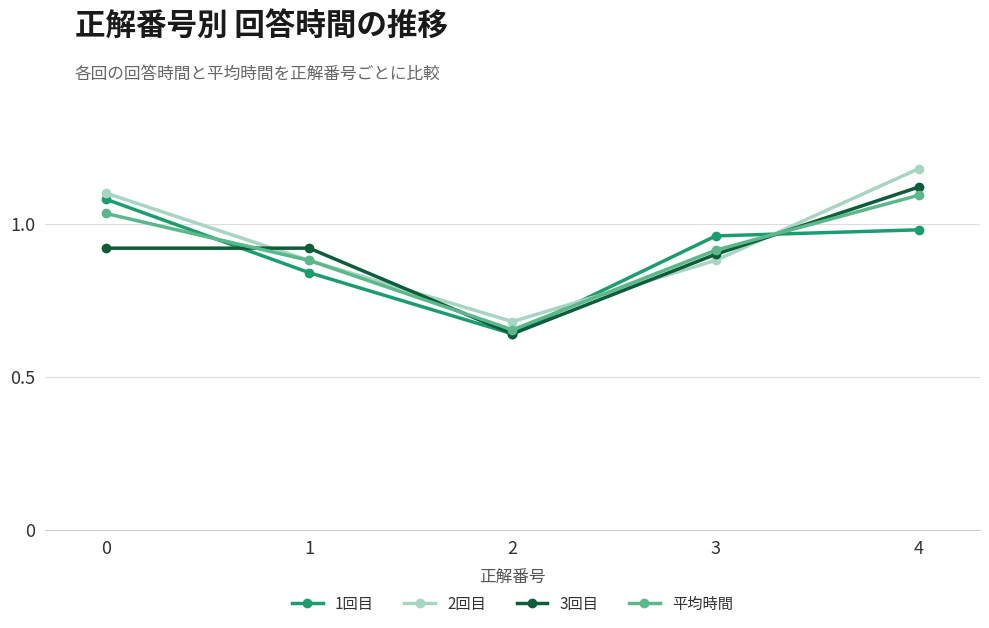

Which series has the largest total across all categories?

2回目